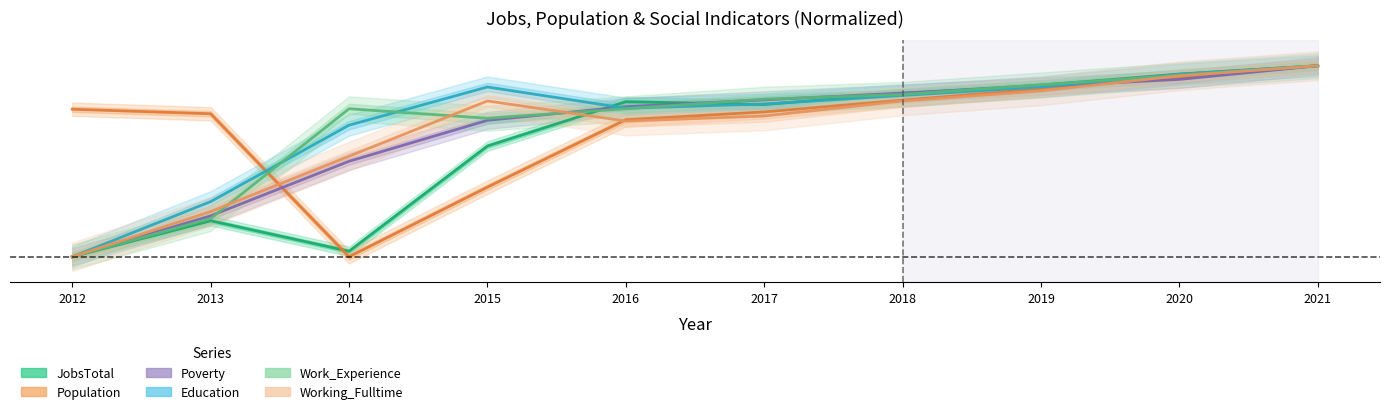

Reading left to right, transcribe all the data shown in this chart.

JobsTotal: 2012=0.0	2013=0.2	2014=0.0	2015=0.6	2016=0.8	2017=0.8	2018=0.9	2019=0.9	2020=1.0	2021=1.0
Population: 2012=0.8	2013=0.7	2014=0.0	2015=0.4	2016=0.7	2017=0.8	2018=0.8	2019=0.9	2020=0.9	2021=1.0
Poverty: 2012=0.0	2013=0.2	2014=0.5	2015=0.7	2016=0.8	2017=0.8	2018=0.9	2019=0.9	2020=0.9	2021=1.0
Education: 2012=0.0	2013=0.3	2014=0.7	2015=0.9	2016=0.8	2017=0.8	2018=0.8	2019=0.9	2020=1.0	2021=1.0
Work_Experience: 2012=0.0	2013=0.2	2014=0.8	2015=0.7	2016=0.8	2017=0.8	2018=0.8	2019=0.9	2020=0.9	2021=1.0
Working_Fulltime: 2012=0.0	2013=0.2	2014=0.5	2015=0.8	2016=0.7	2017=0.7	2018=0.8	2019=0.9	2020=0.9	2021=1.0